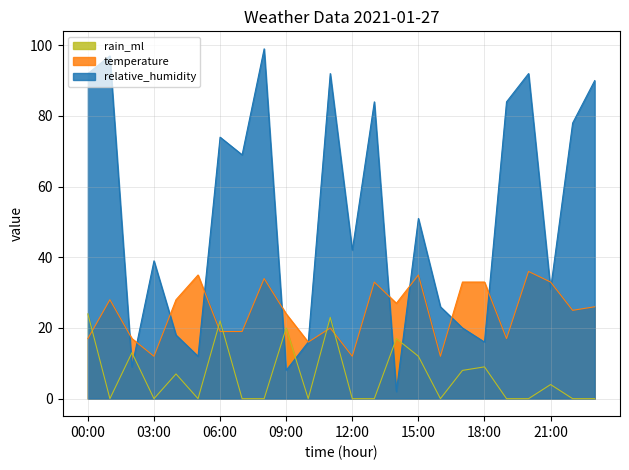

What is the difference between the maximum and minimum values in the rain_ml series?

24